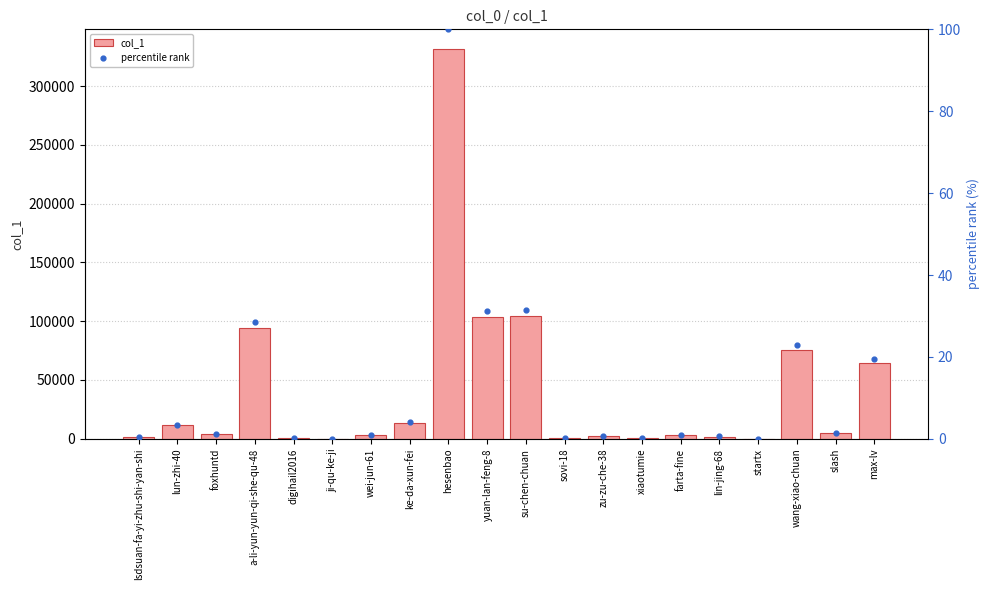

At how many categories does at least one series exceed 147257?

1